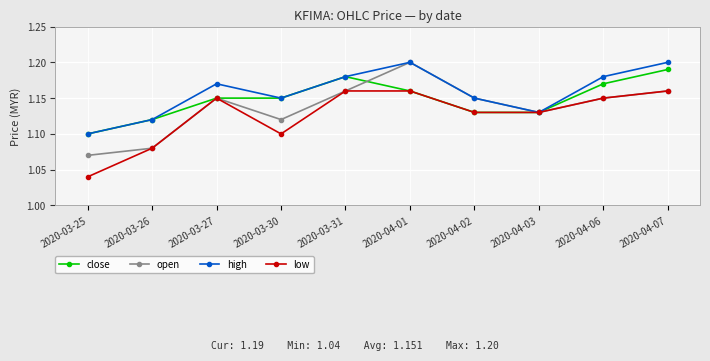

True or false: high has more than 2 points higher than both neighbors.

False